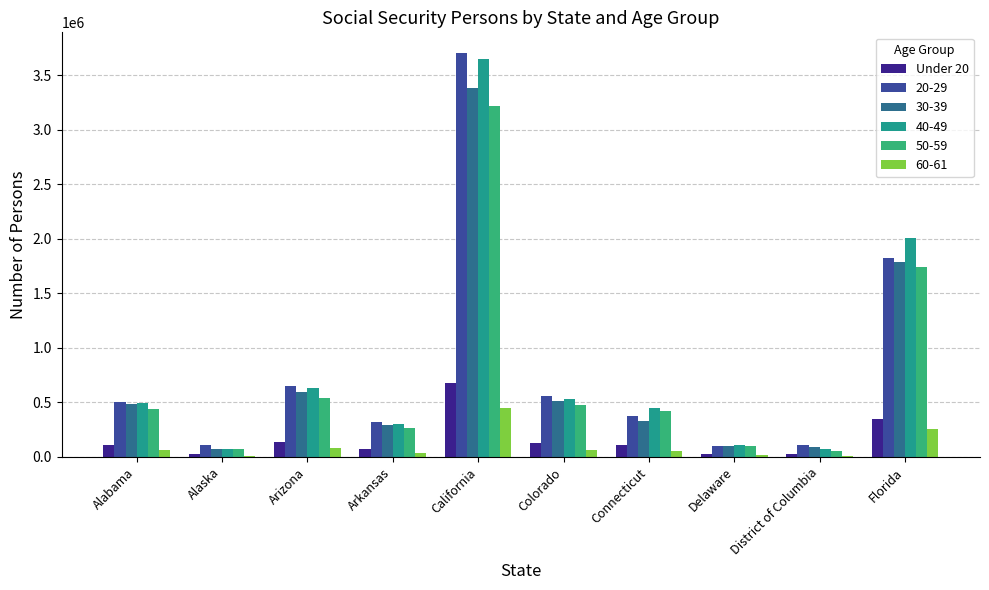

How many series are shown in this chart?

6